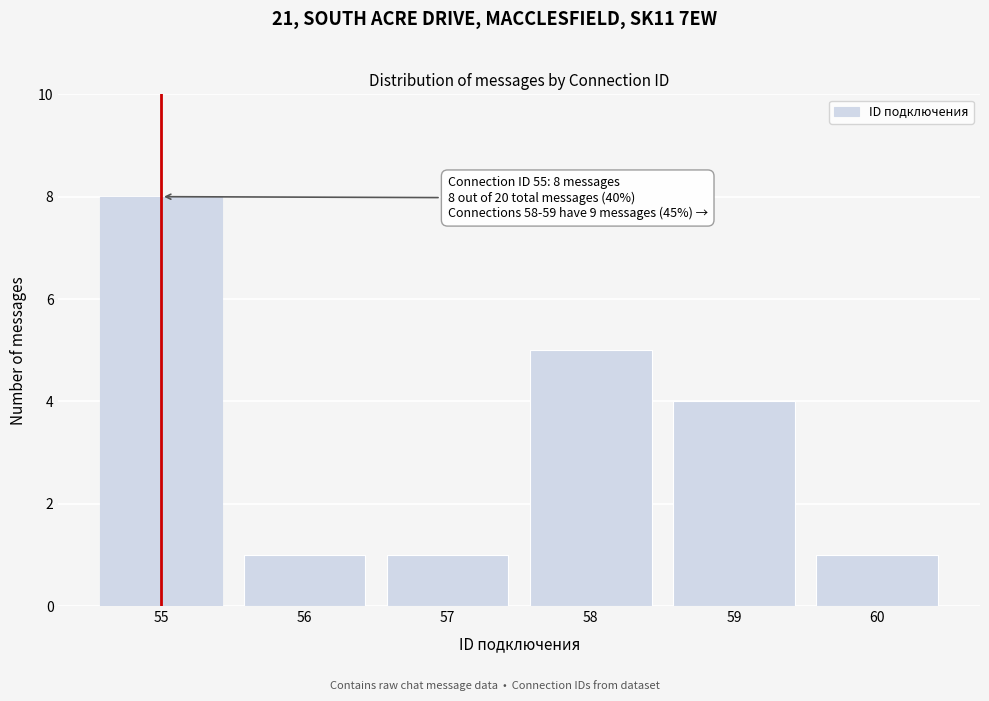

Reading left to right, extract all data points from this chart.

55=8	56=1	57=1	58=5	59=4	60=1